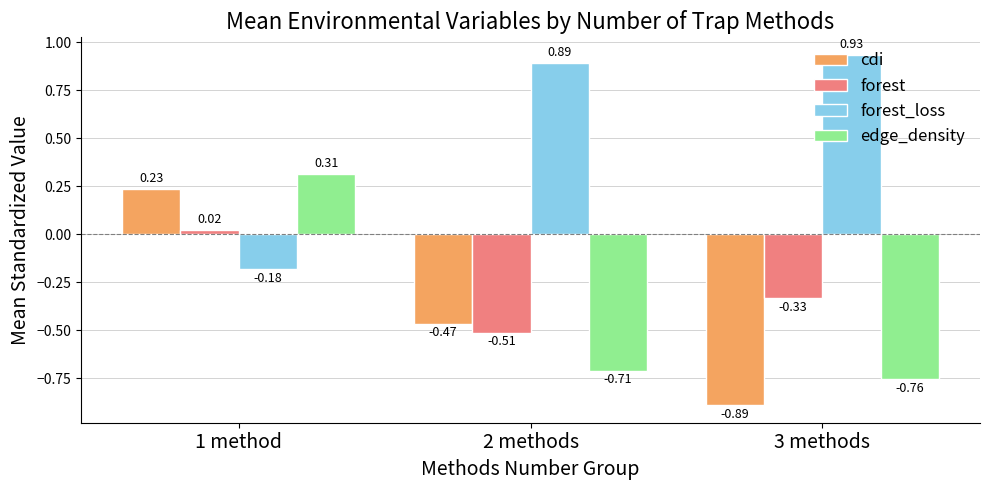

Rank the series at 2 methods from highest to lowest value.

forest_loss, cdi, forest, edge_density